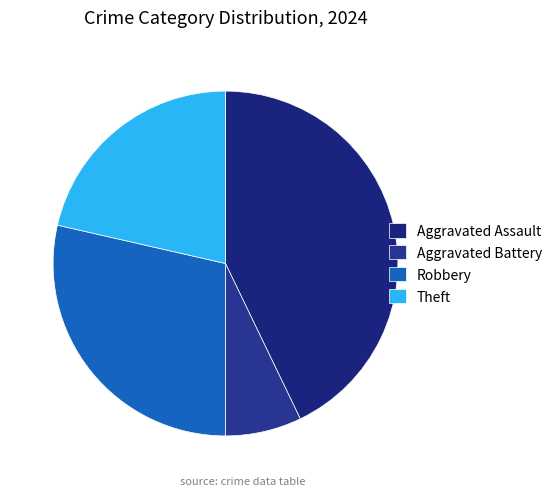

To the nearest percent, what is the difference between the largest and smallest slice percentages?

36%